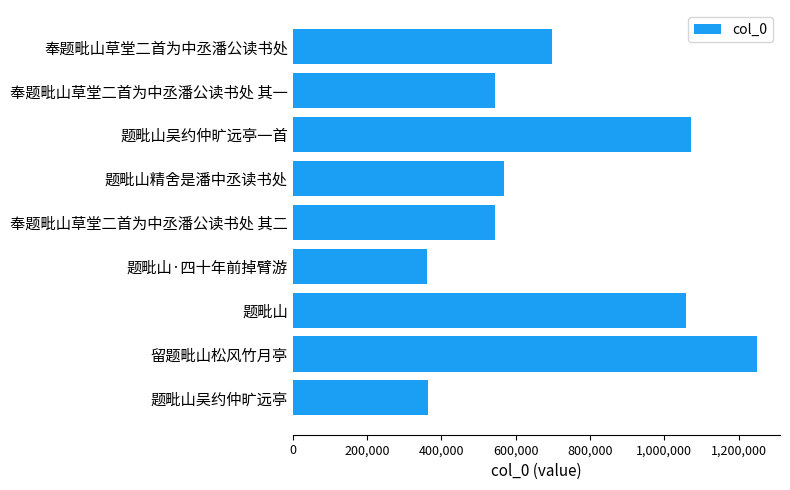

What is the ratio of the value at 奉题毗山草堂二首为中丞潘公读书处 其一 to the value at 题毗山吴约仲旷远亭?

1.5